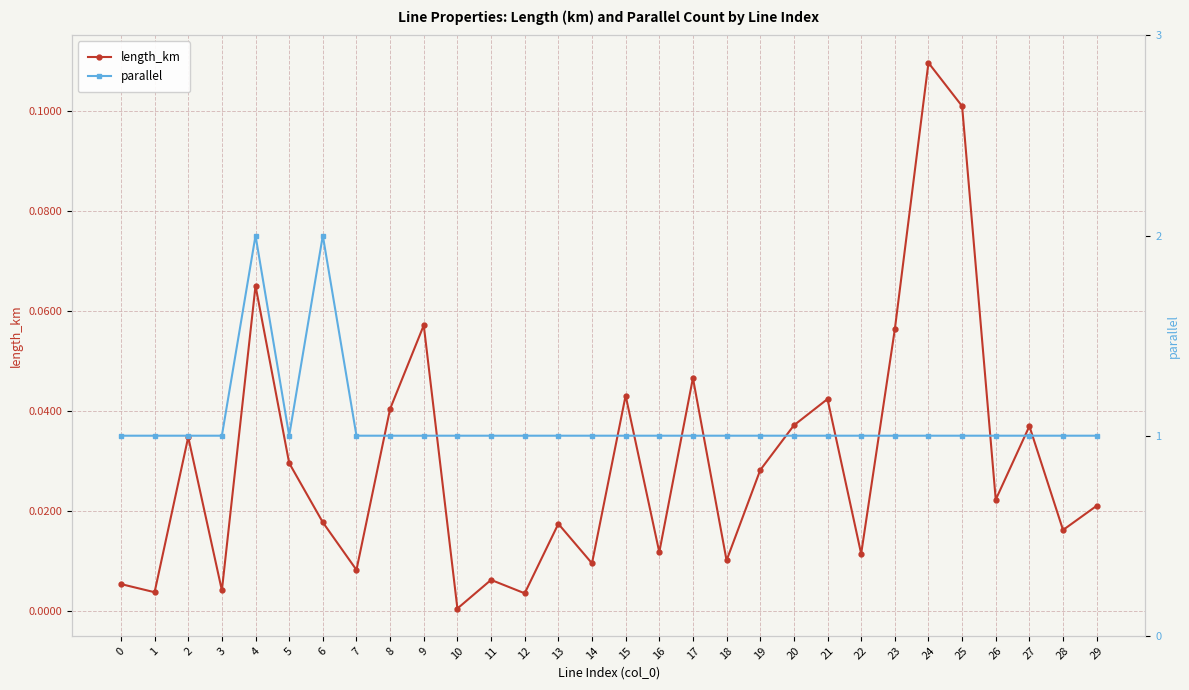

Read the parallel value at 5.

1.0